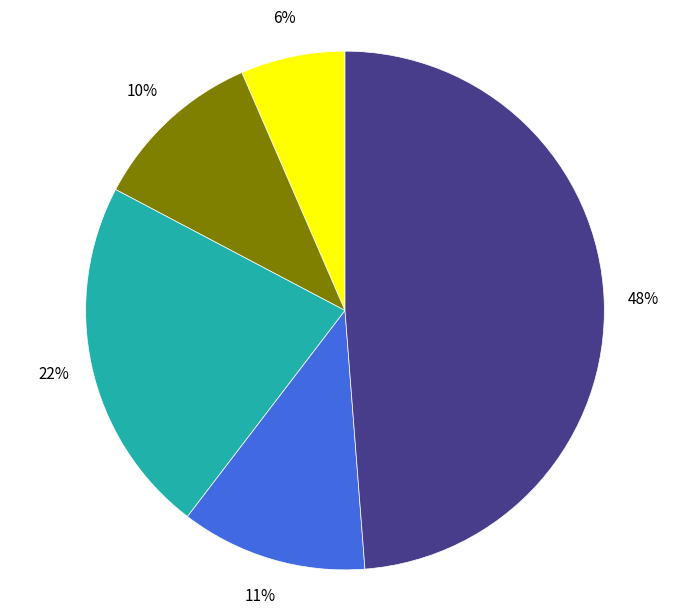

To the nearest percent, what portion does Aggravated Assault represent?

6%